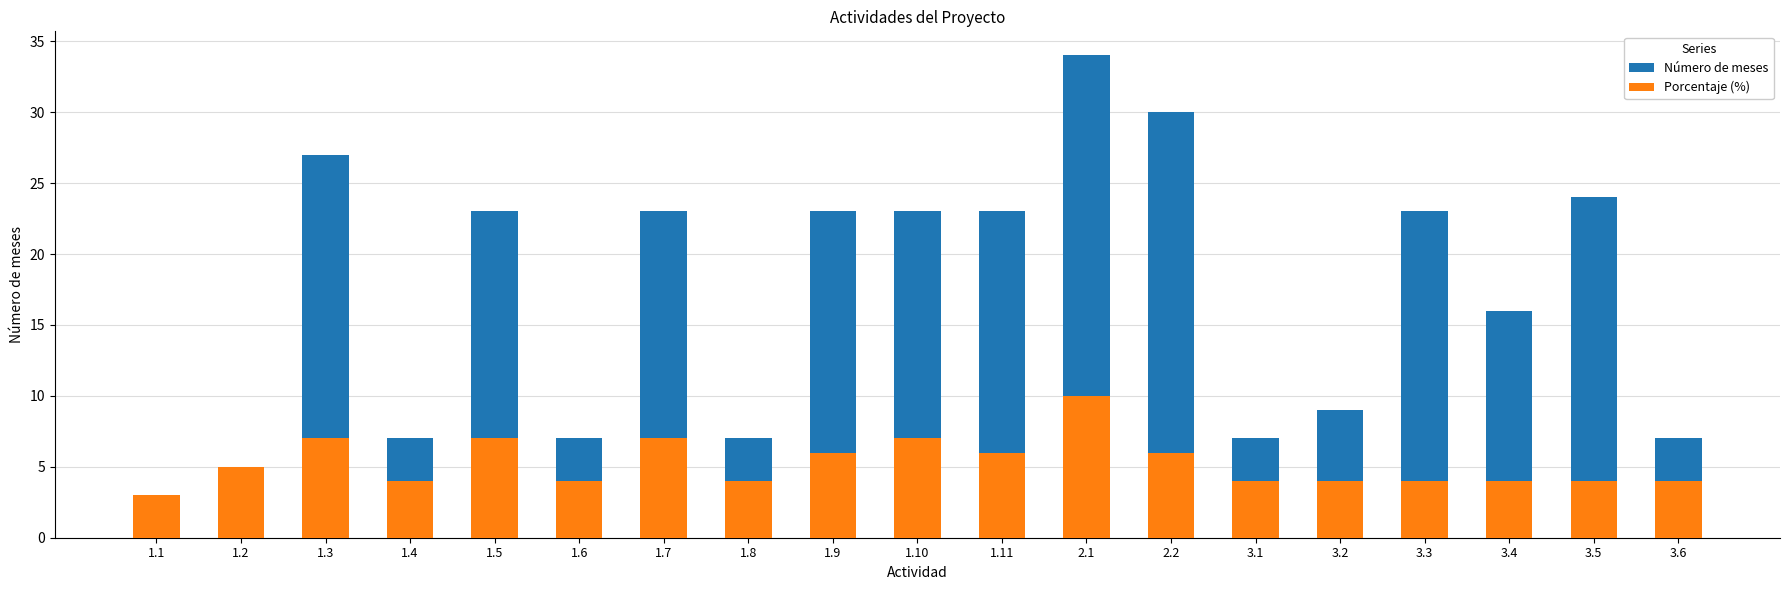

What is the label of the 7th bar from the left?

1.7